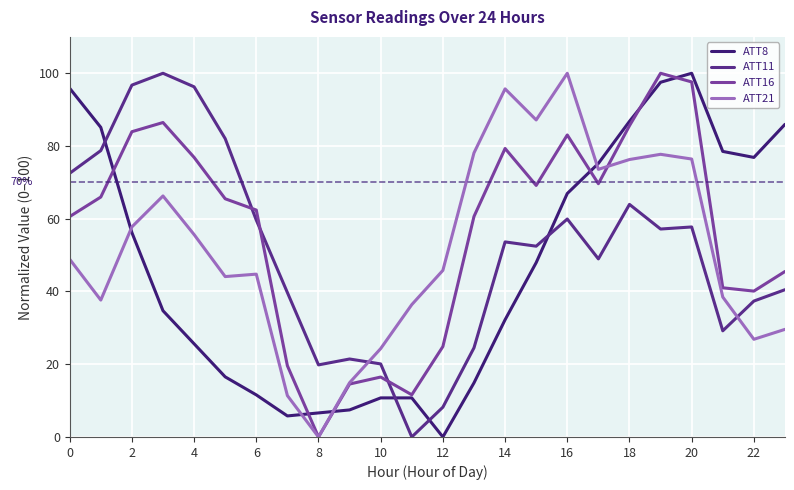

How many distinct data groups are displayed?

4